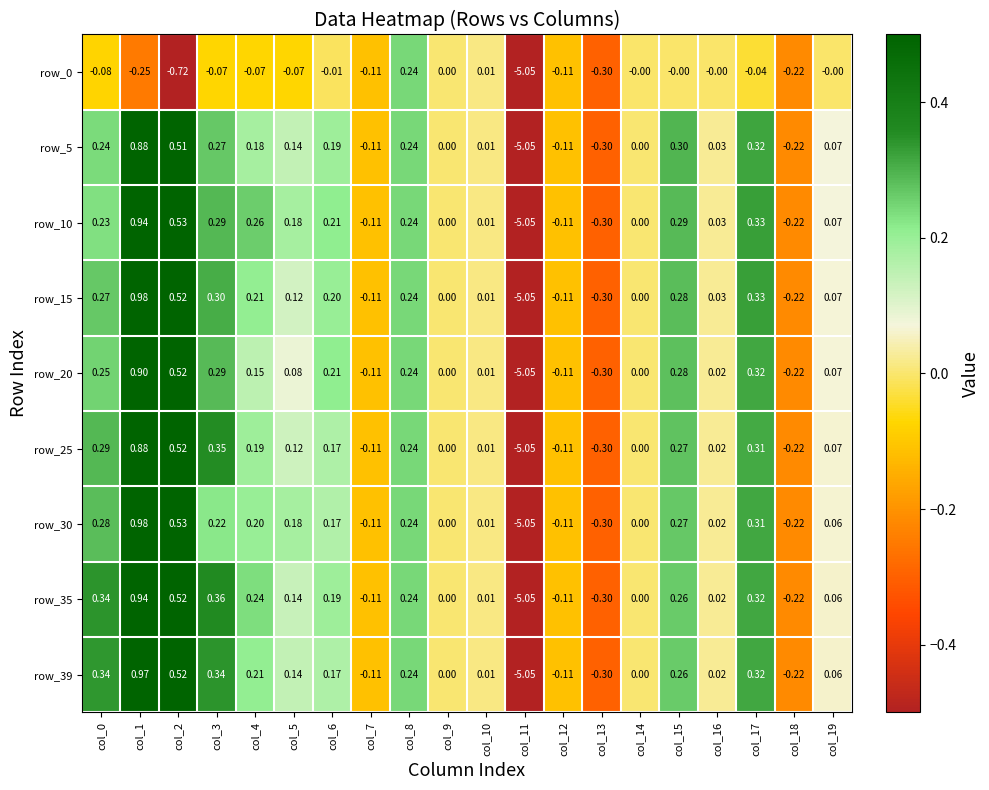

Is the value of row_15 at col_1 greater than the value of row_25 at col_7?

Yes